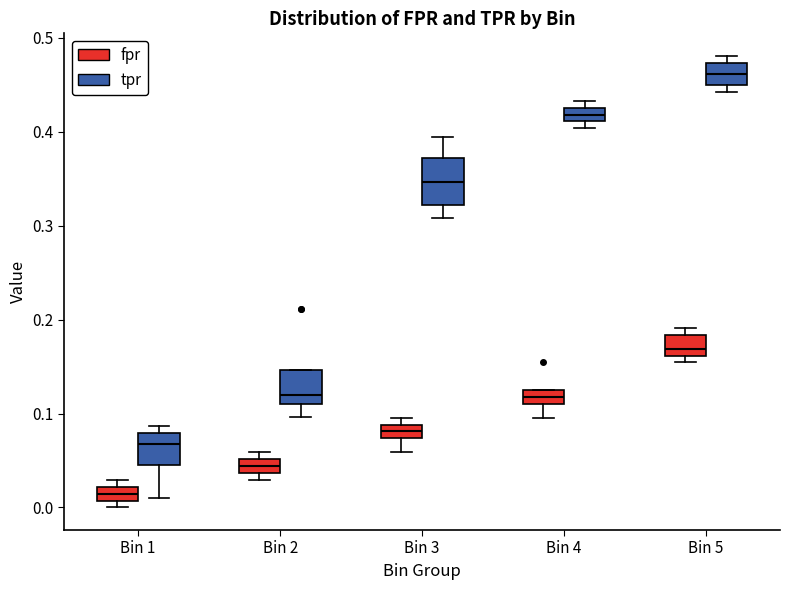

Which box's median line is the lowest?

Bin 1 (fpr)